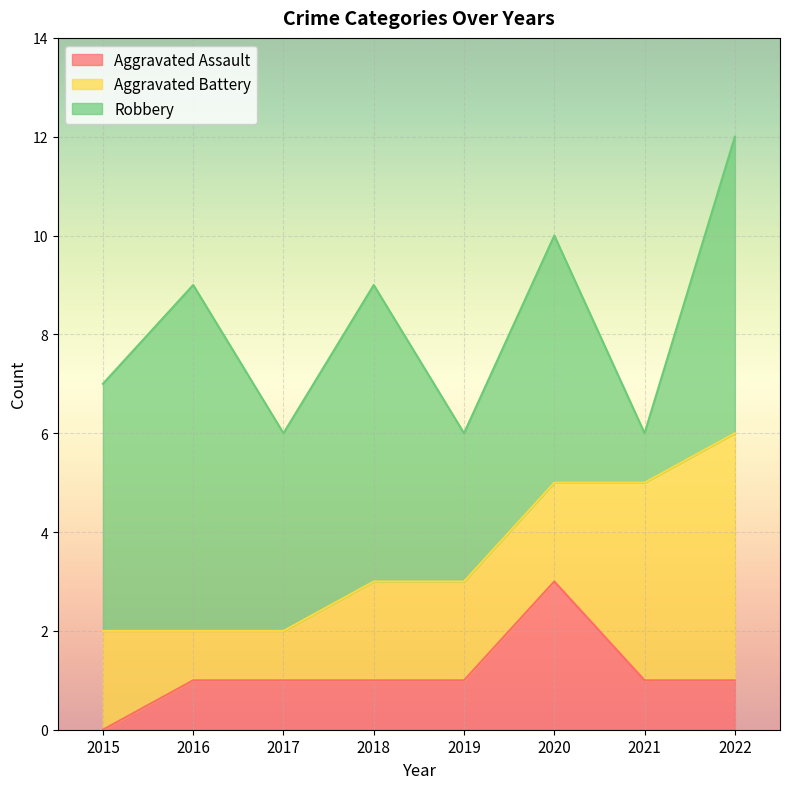

What is the difference between the second highest and second lowest values in the Robbery series?

3